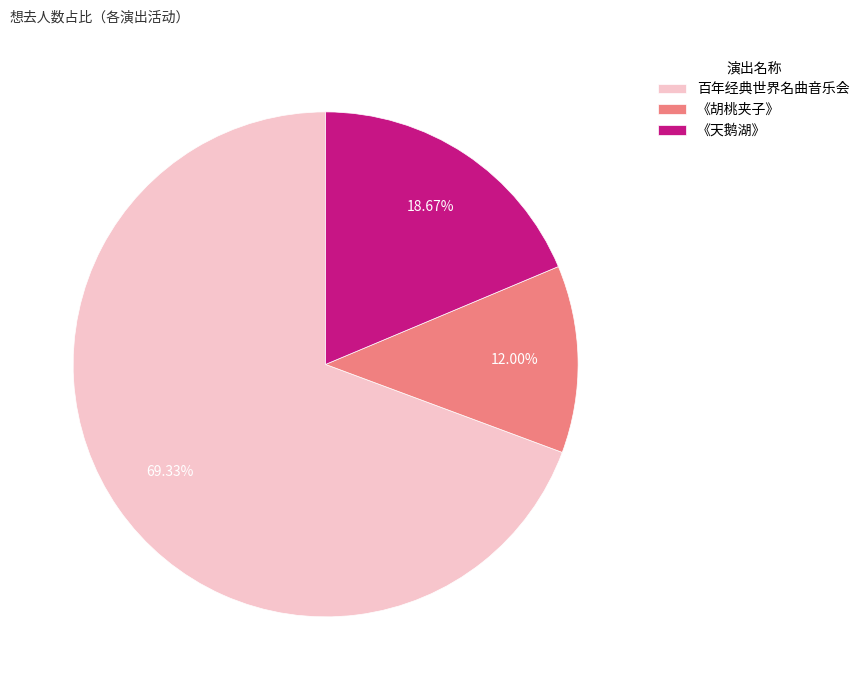

To the nearest percent, what is the average slice percentage?

33%